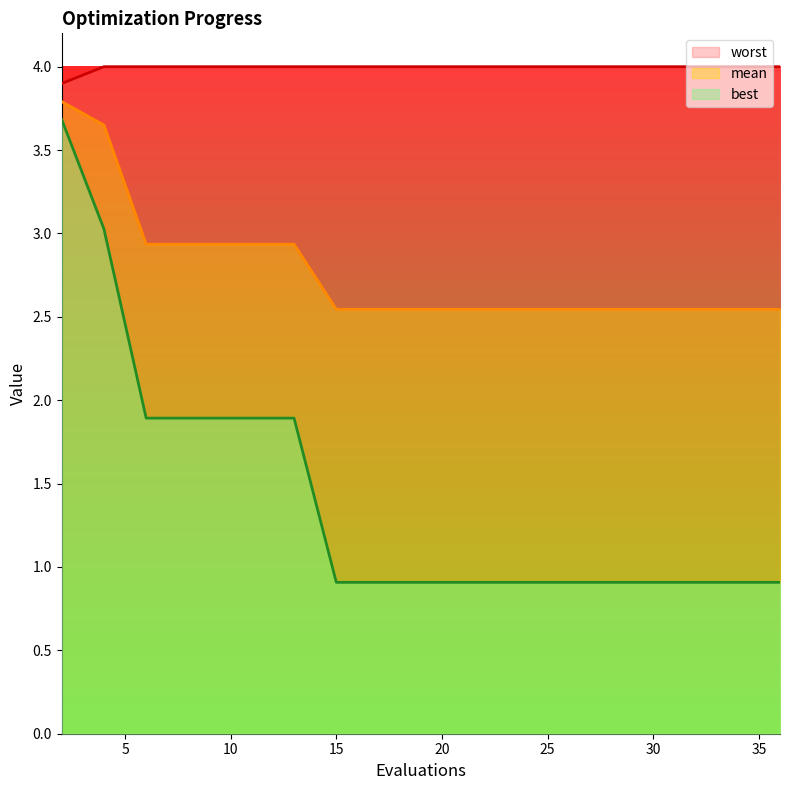

Which series has the largest total across all categories?

worst